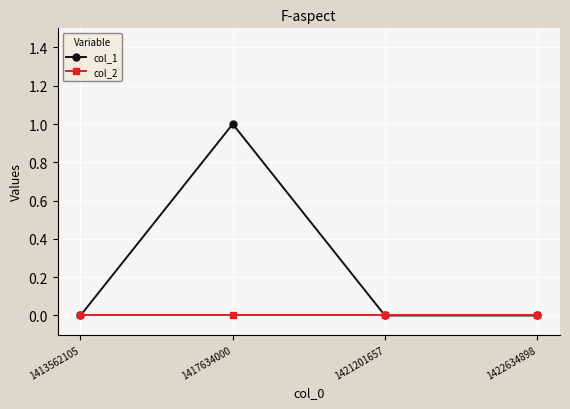

Count the col_1 values in the range 0 to 1.

4